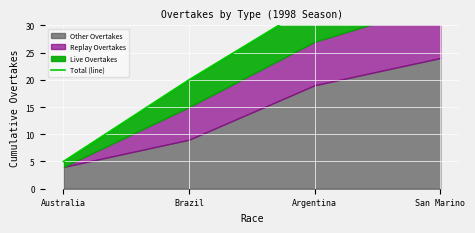

The chart shows a value of 3 at Australia. True or false?

False